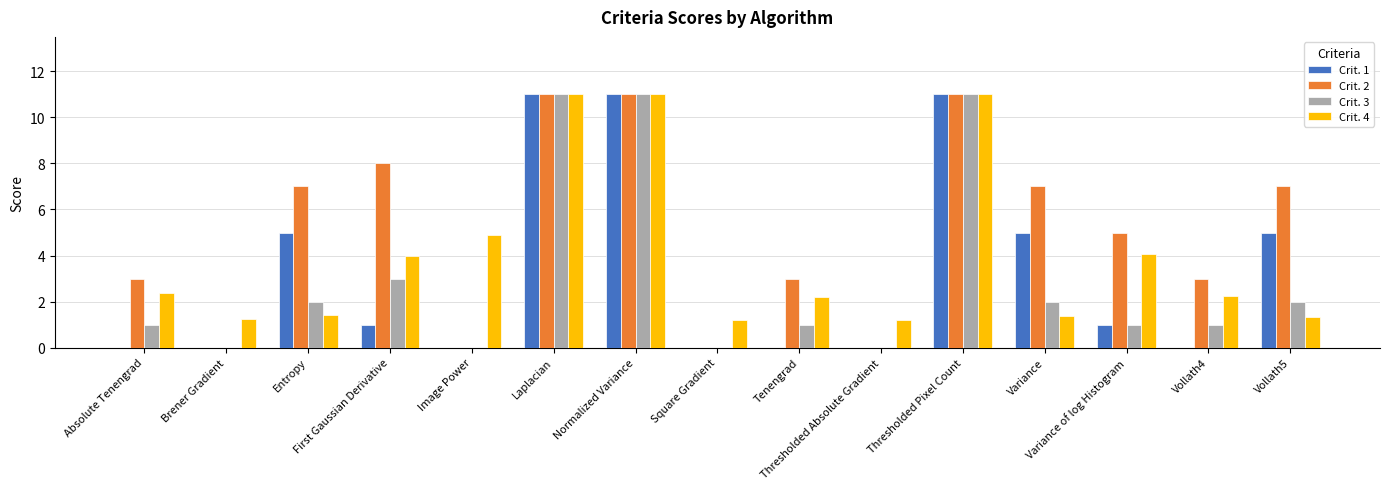

Is the value of Crit. 4 at Laplacian greater than the value of Crit. 1 at Thresholded Absolute Gradient?

Yes